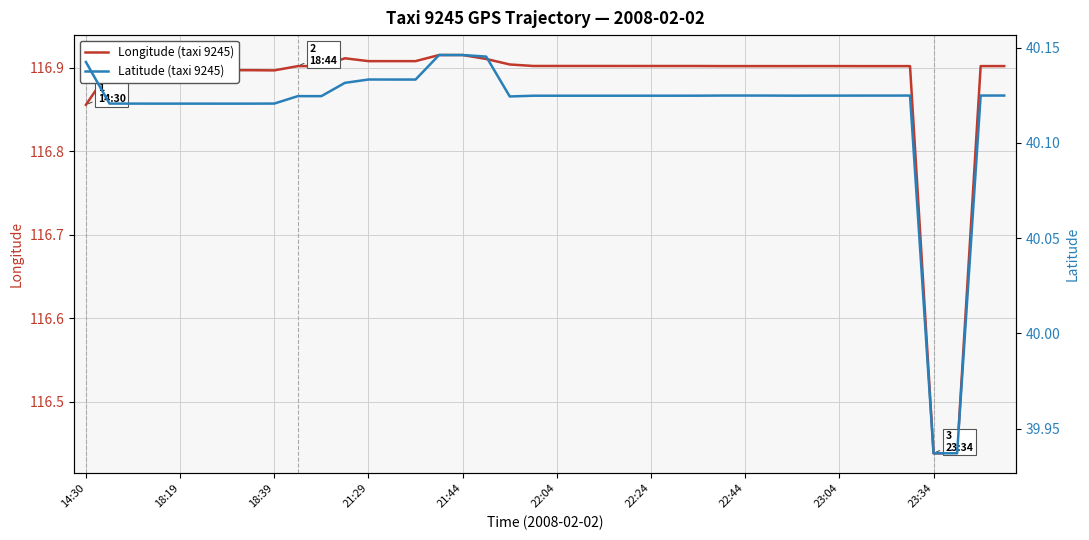

How many interior local valleys does the Latitude (taxi 9245) series have?

3